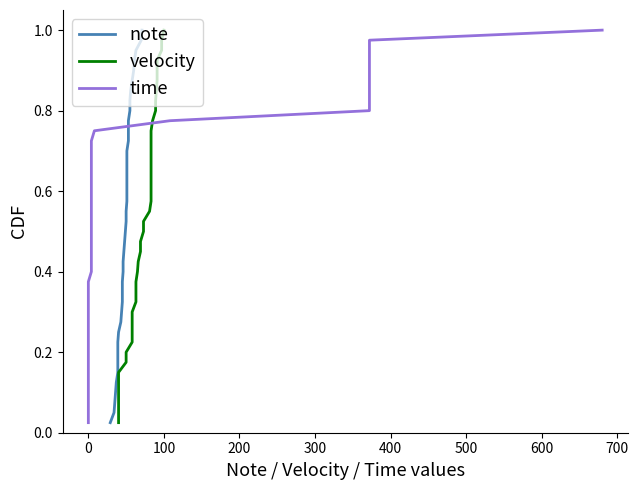

Count the number of data series in this chart.

3